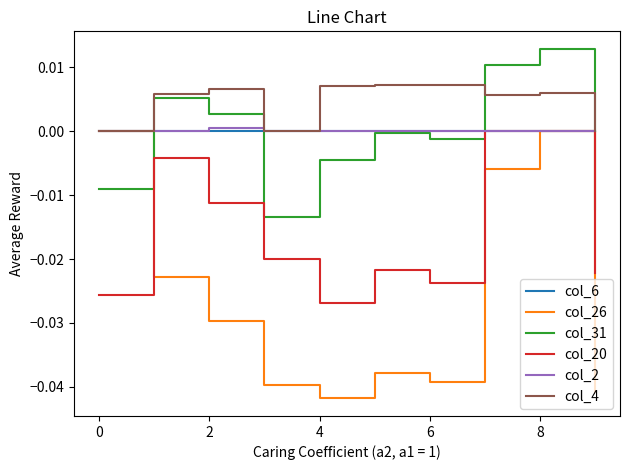

How many intersections are there between col_31 and col_26?

1